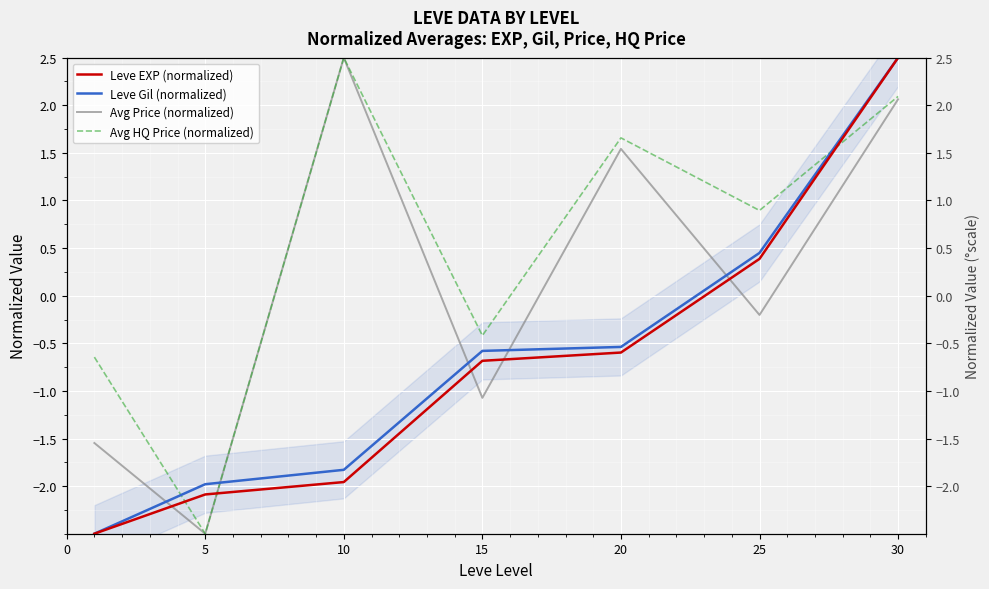

After their last crossing, which series has the higher values: Avg Price (normalized) or Leve Gil (normalized)?

Leve Gil (normalized)